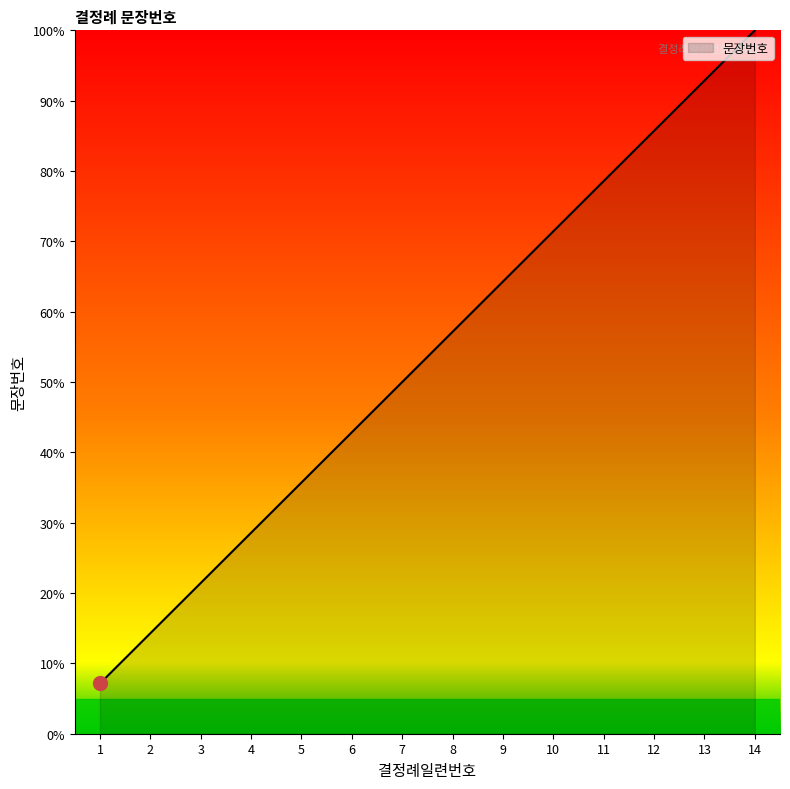

Between 9 and 2, which is larger?

9